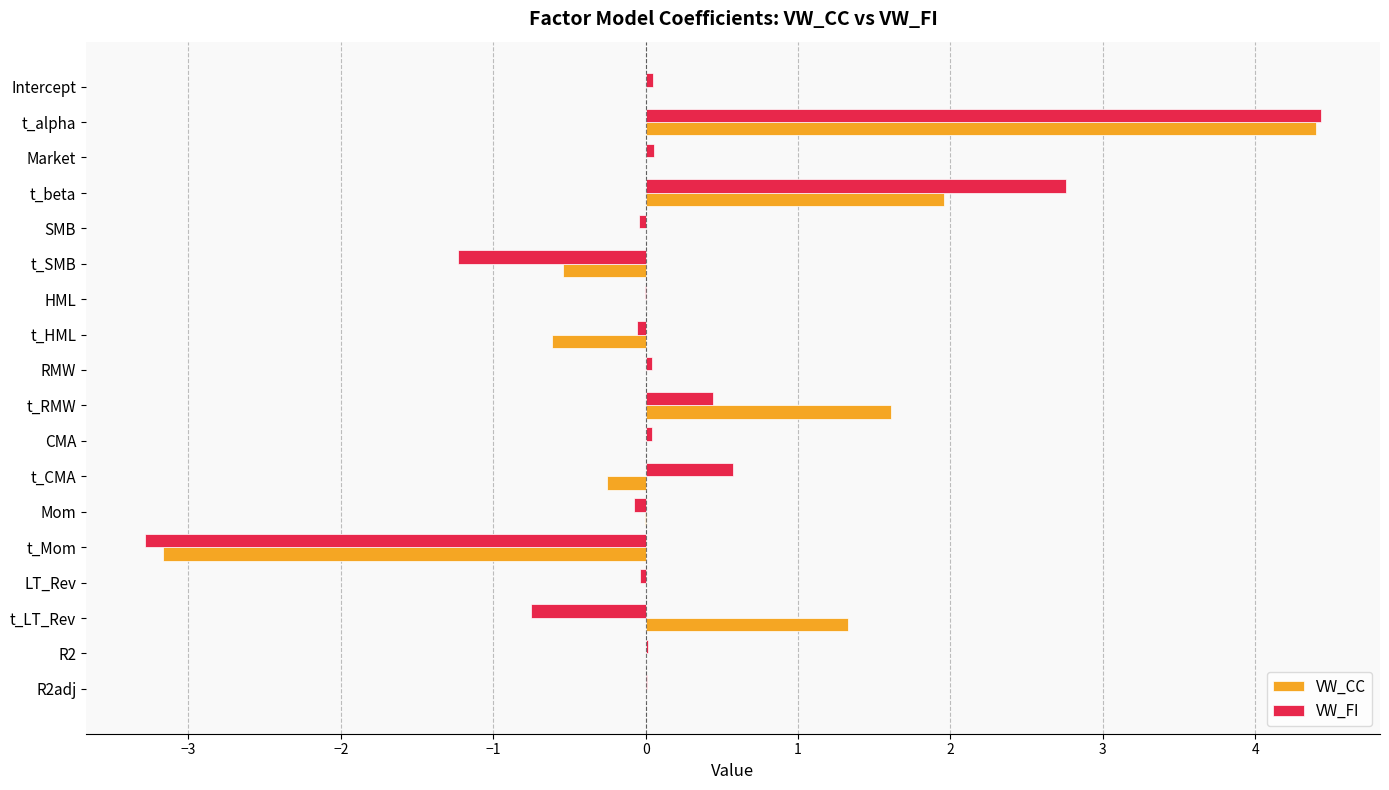

The VW_FI series shows 2.3 at t_alpha. True or false?

False